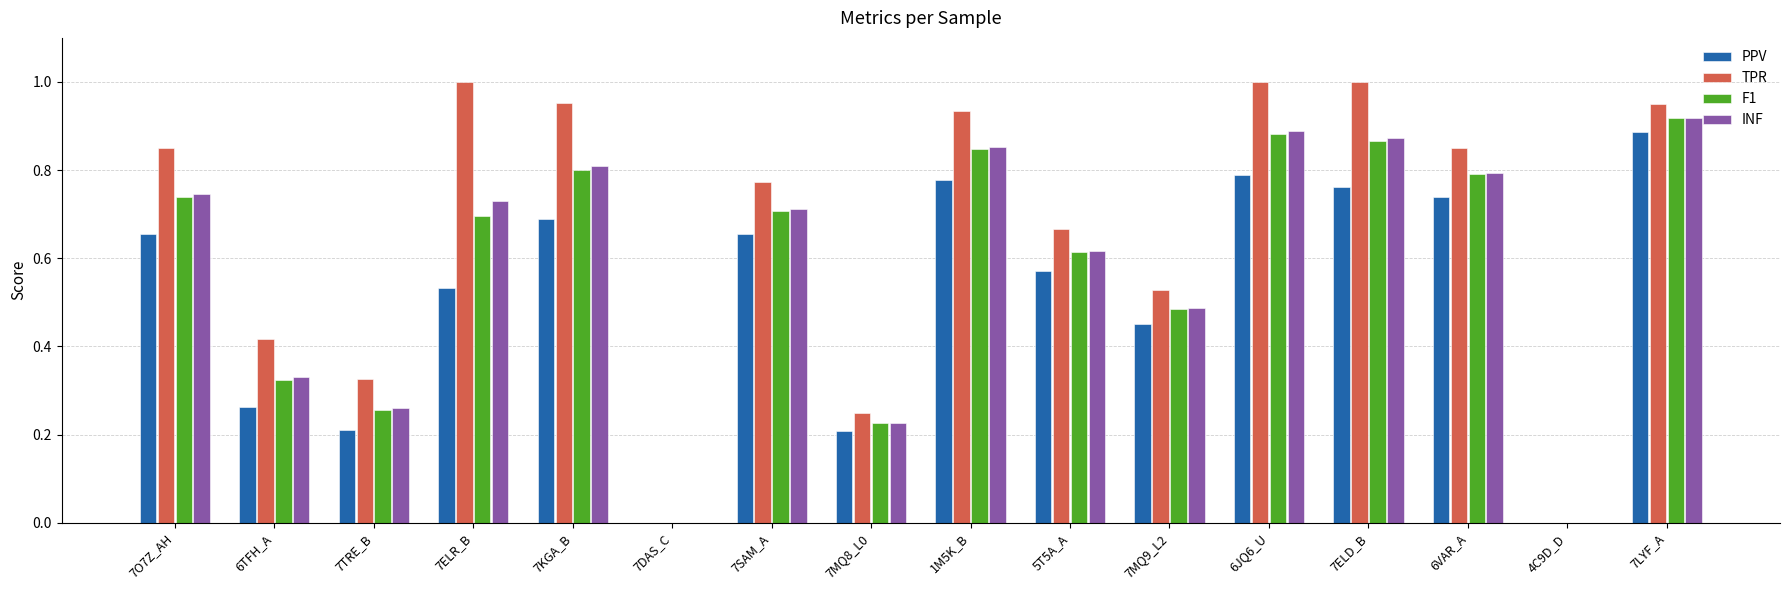

At which label does F1 reach its peak?

7LYF_A